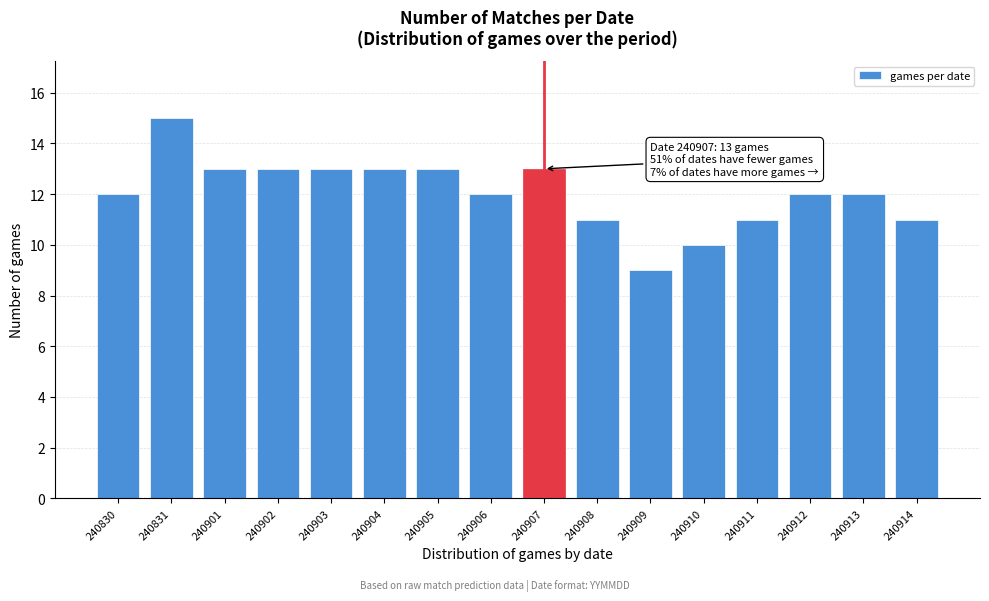

Reading left to right, list all the values displayed in this chart.

240830=12	240831=15	240901=13	240902=13	240903=13	240904=13	240905=13	240906=12	240907=13	240908=11	240909=9	240910=10	240911=11	240912=12	240913=12	240914=11